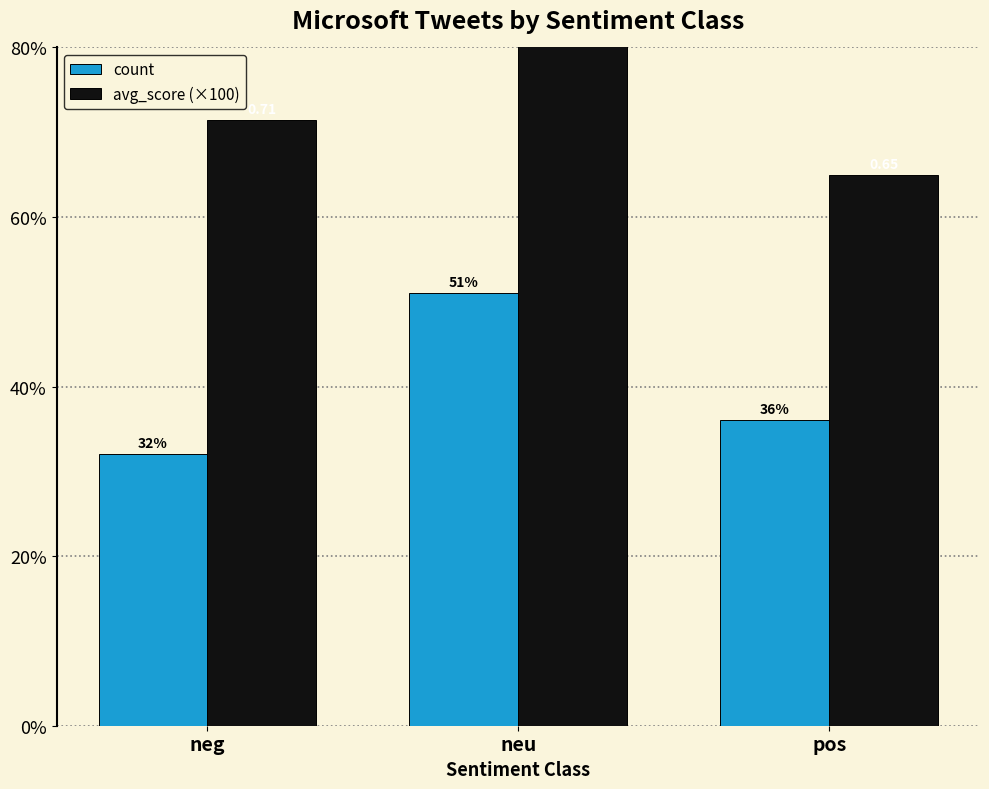

Where is avg_score (×100) nearest to the value 72?

neg